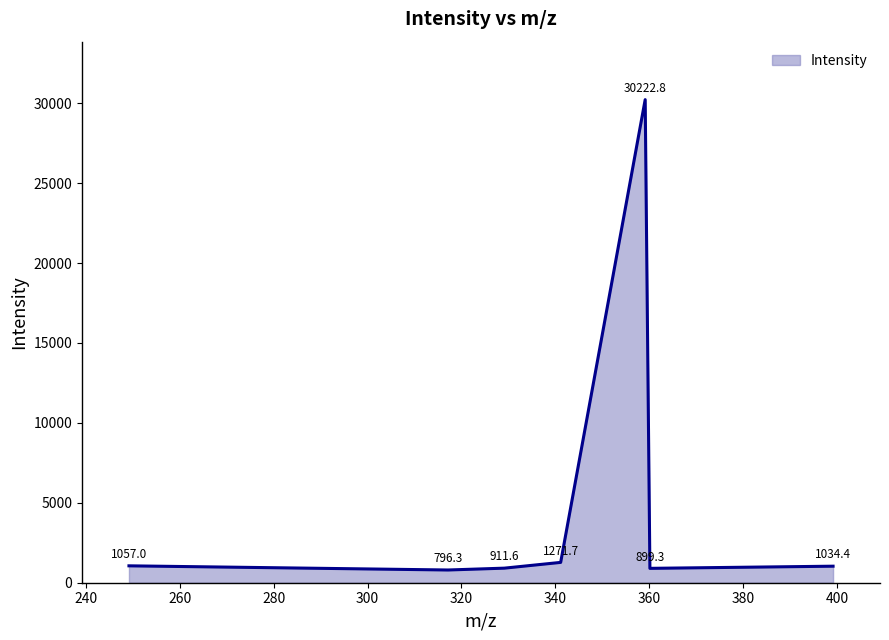

How many interior local valleys (lower than both neighbors) does the data have?

2